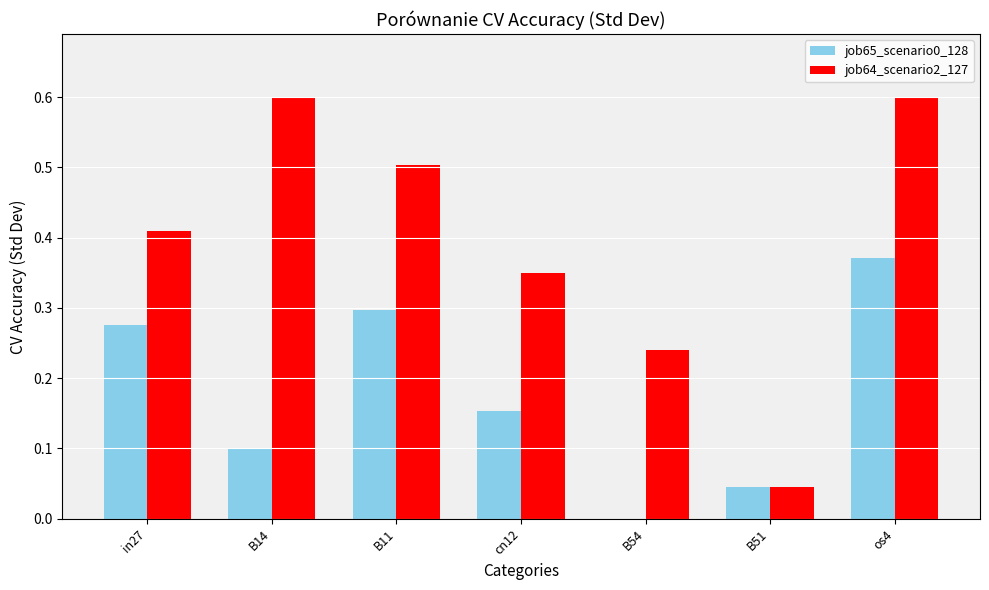

At which category is the sum across all series the highest?

os4